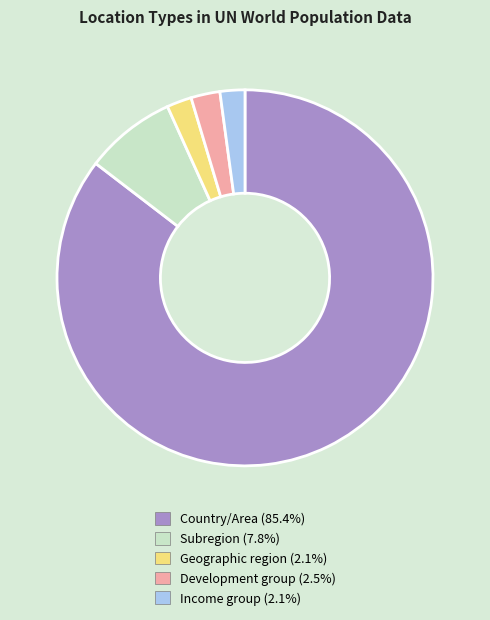

Combined, do Country/Area (85.4%) and Geographic region (2.1%) account for over 50%?

Yes